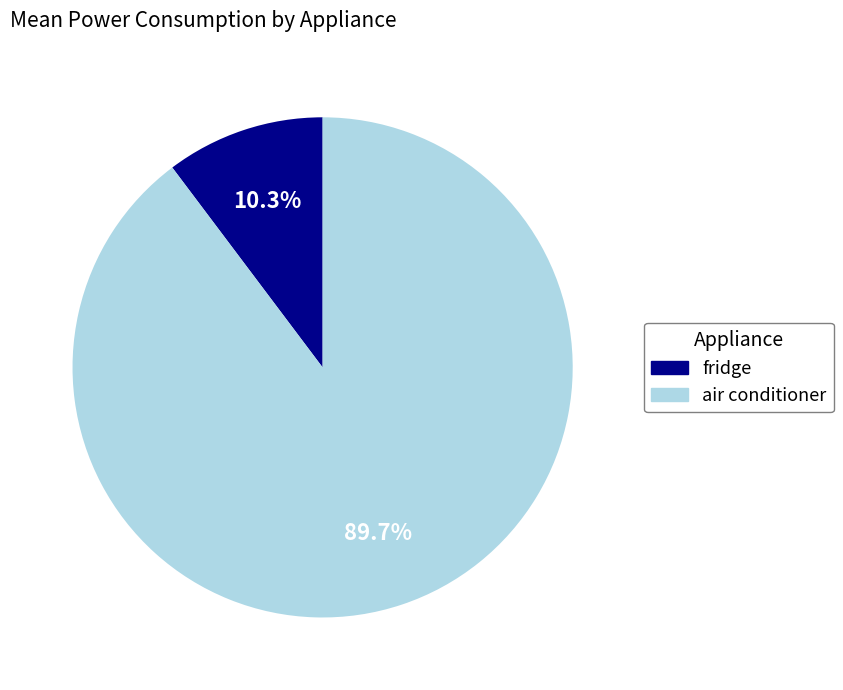

What percentage is the air conditioner slice, to the nearest percent?

90%